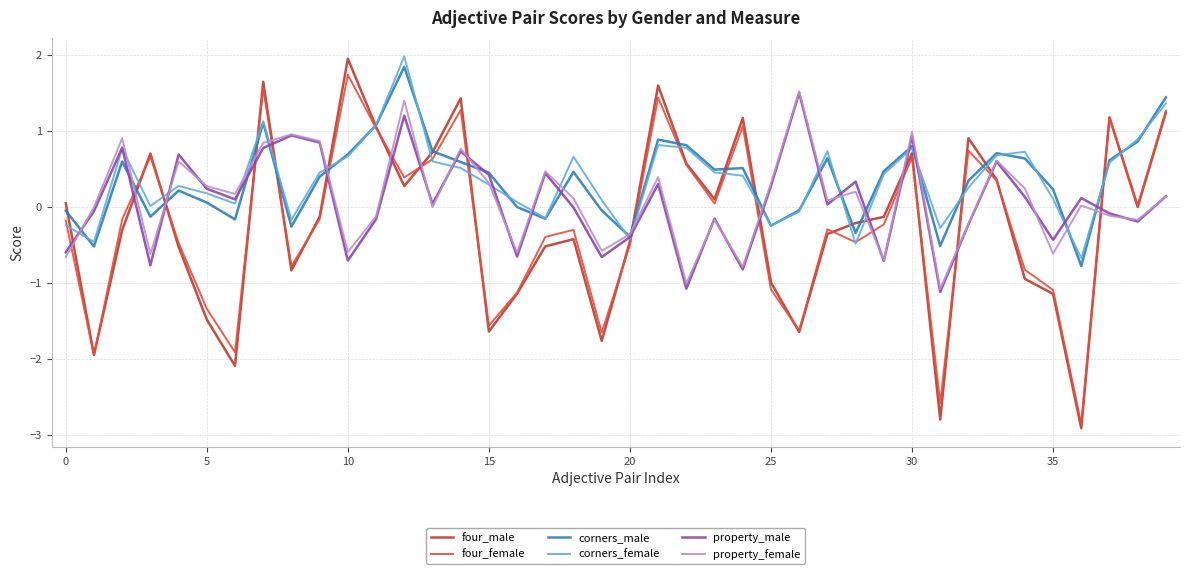

Which series ends up on top after the final intersection of property_female and four_female?

four_female